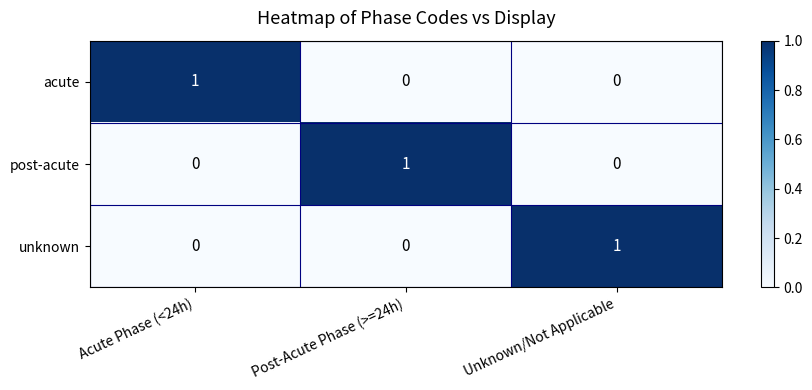

How many post-acute values are between 0 and 1?

3